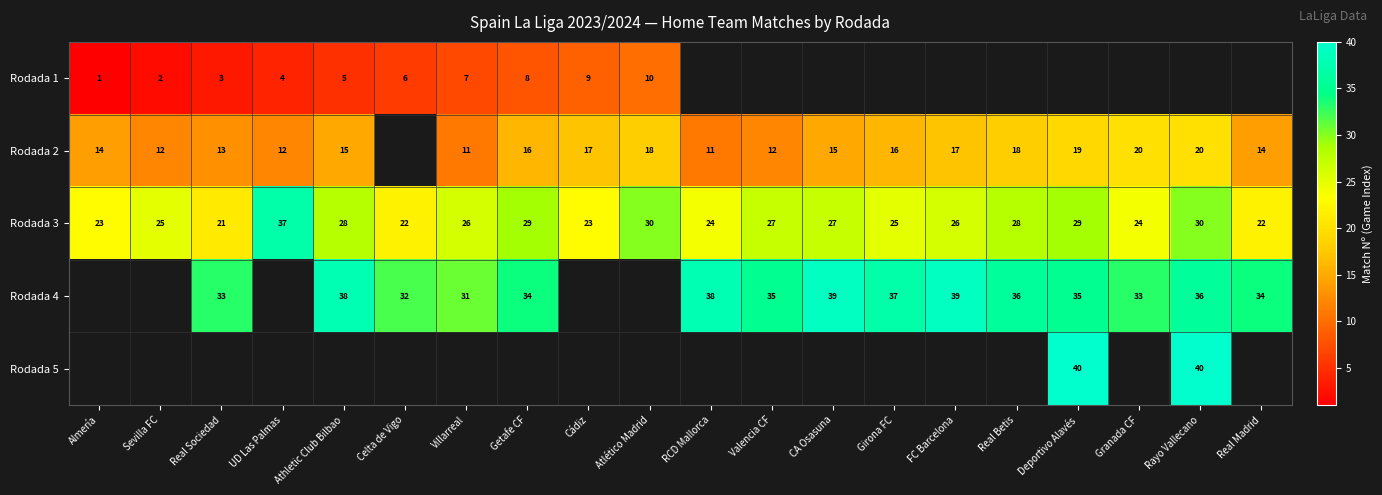

The value of Rodada 4 at FC Barcelona is 10. True or false?

False